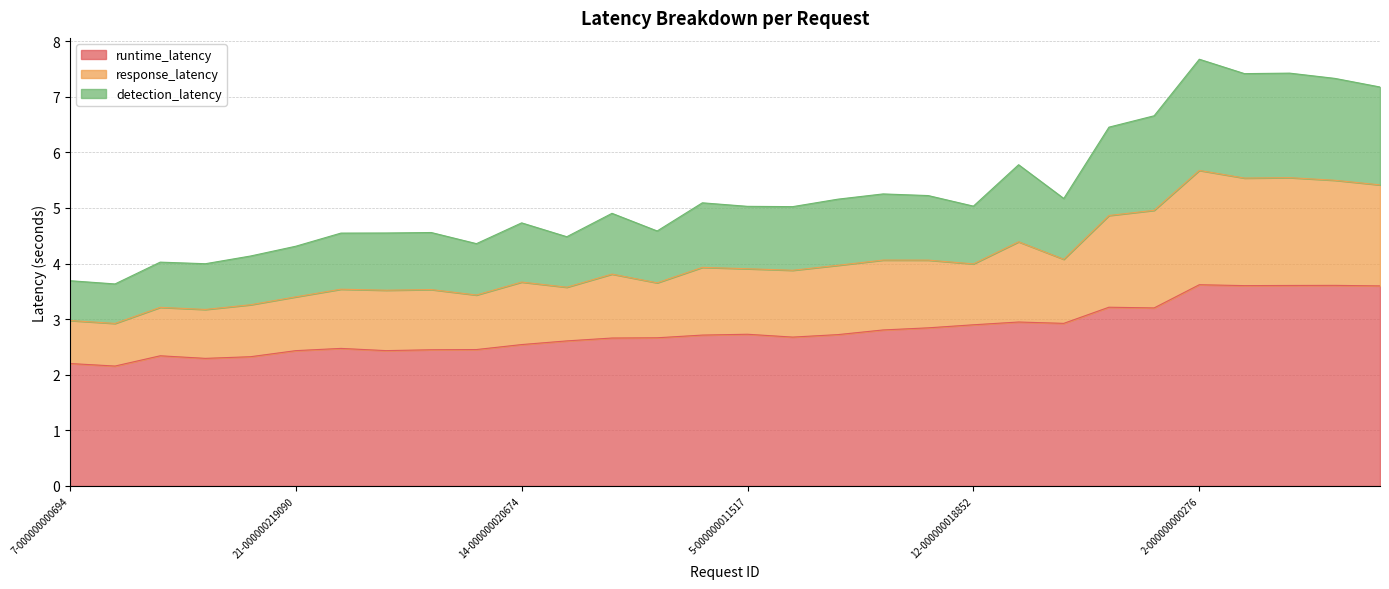

What is the minimum value for runtime_latency?

2.2